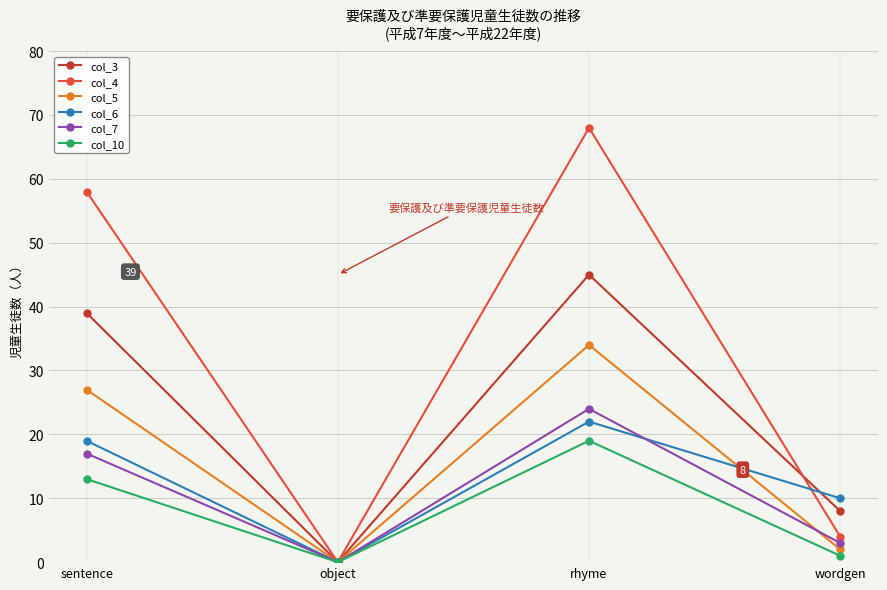

The value of col_4 at object is 0. True or false?

True